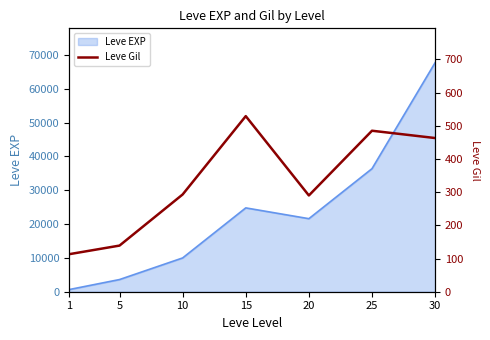

True or false: the data shows 290 at 20.

True